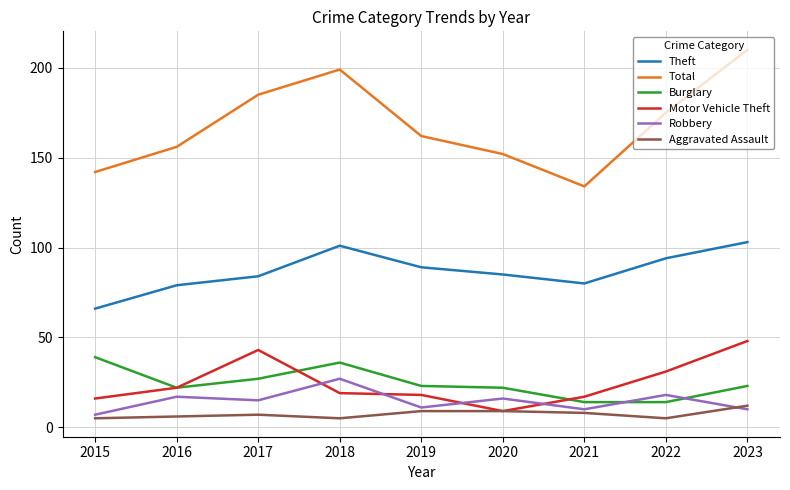

How many categories are shown in the chart?

9